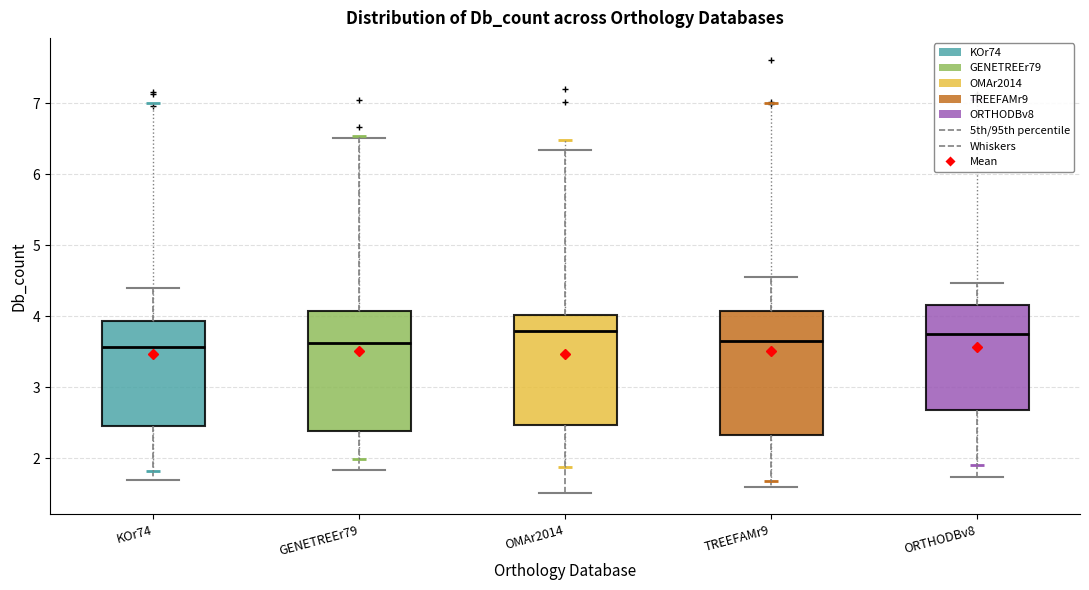

Reading left to right, read every box against the y-axis: the position of its median line, the range the box covers, and the ends of its whiskers. The values are not printed on the chart, so give them approximately, as read against the axis.

KOr74: median 3.6, box 2.5 to 3.9, whiskers 1.7 to 4.4
GENETREEr79: median 3.6, box 2.4 to 4.1, whiskers 1.8 to 6.5
OMAr2014: median 3.8, box 2.5 to 4.0, whiskers 1.5 to 6.3
TREEFAMr9: median 3.6, box 2.3 to 4.1, whiskers 1.6 to 4.5
ORTHODBv8: median 3.8, box 2.7 to 4.2, whiskers 1.7 to 4.5